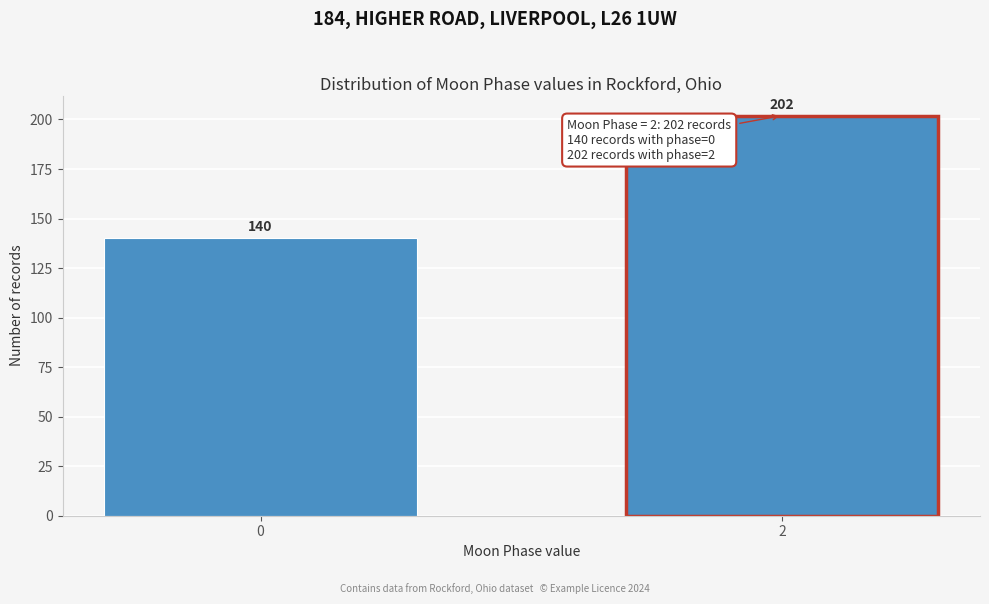

Reading right to left, extract all data points from this chart.

2=202	0=140